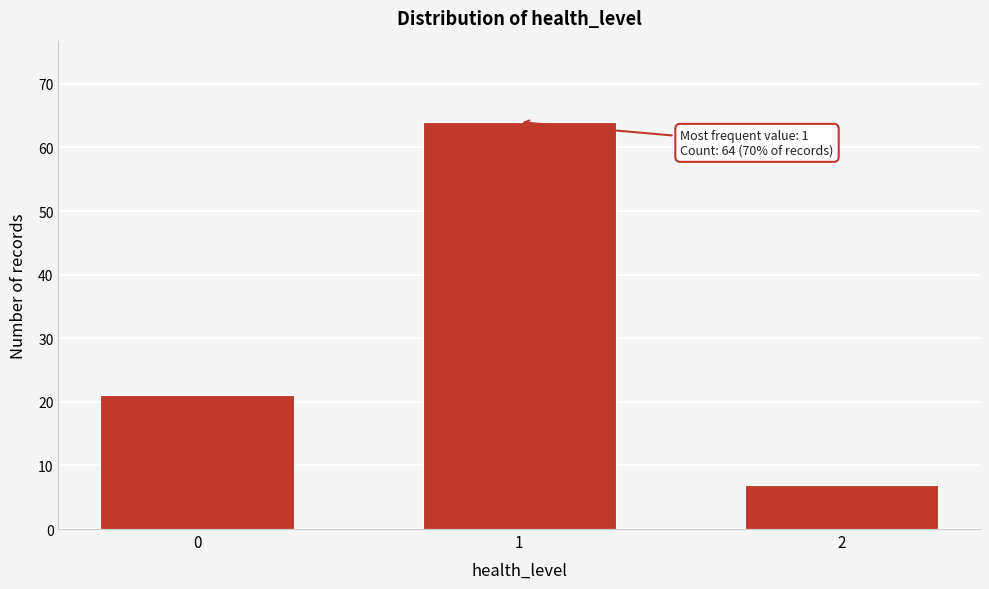

Reading left to right, extract all data points from this chart.

0=21	1=64	2=7